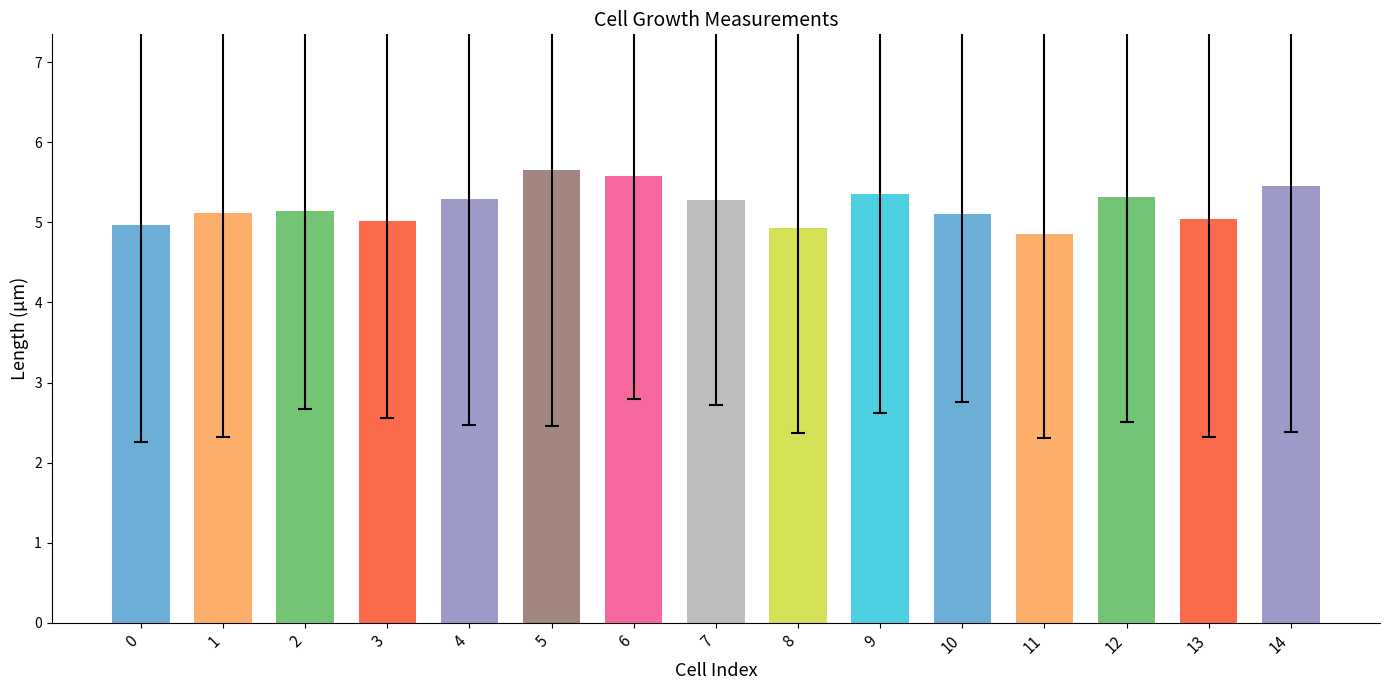

True or false: the data shows 8.7 at 13.

False